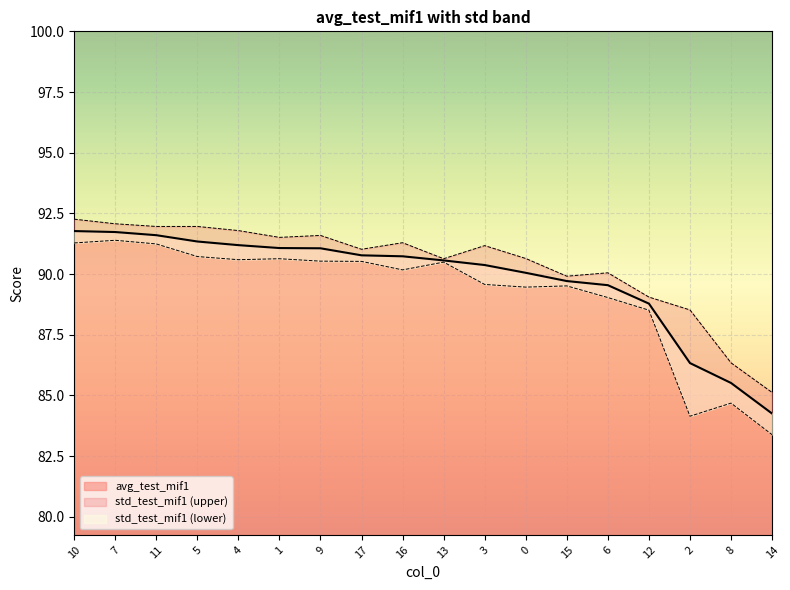

Reading left to right, extract all data points from this chart.

10=91.8	7=91.7	11=91.6	5=91.3	4=91.2	1=91.1	9=91.1	17=90.8	16=90.7	13=90.6	3=90.4	0=90.0	15=89.7	6=89.5	12=88.8	2=86.3	8=85.5	14=84.2